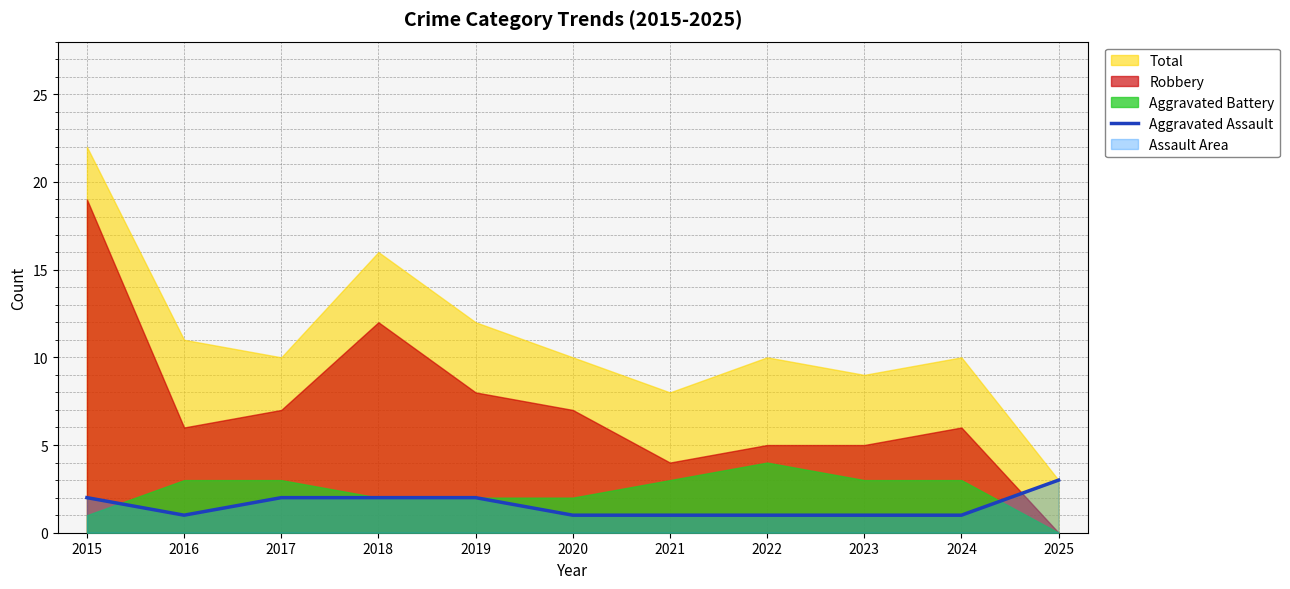

How many values are between 1 and 2?

10